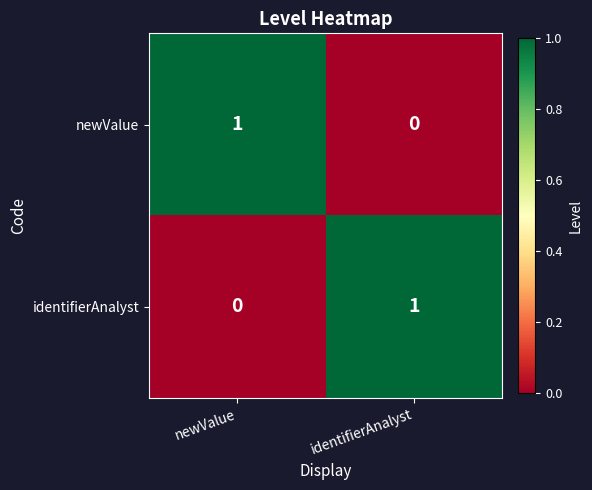

What is the total value across all series at newValue?

1